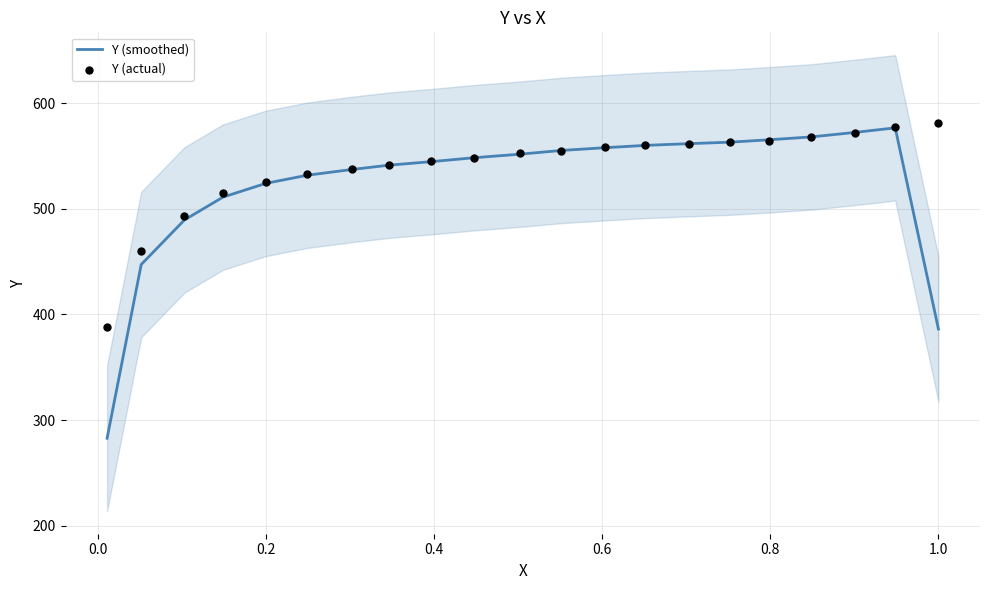

What are all the series names shown in the legend?

Y (smoothed), Y (actual)